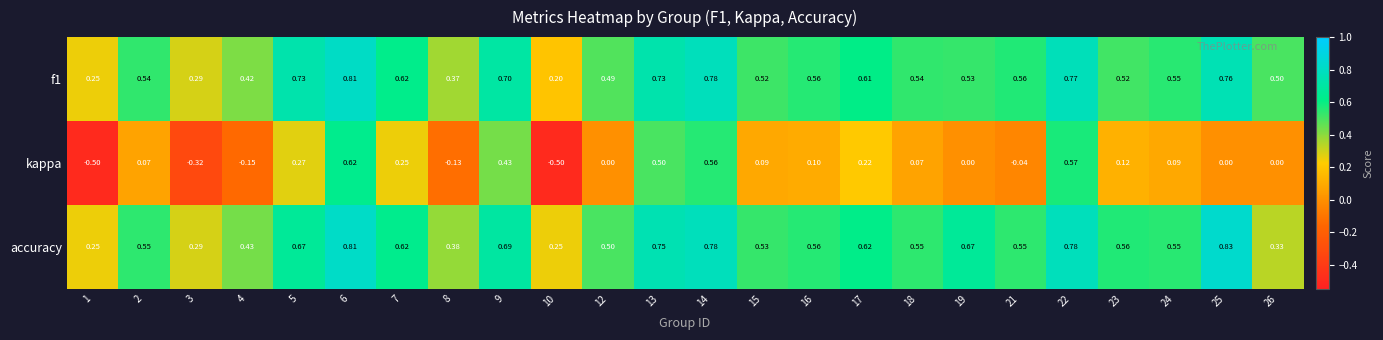

List the series in order of their peak value, highest first.

accuracy, f1, kappa